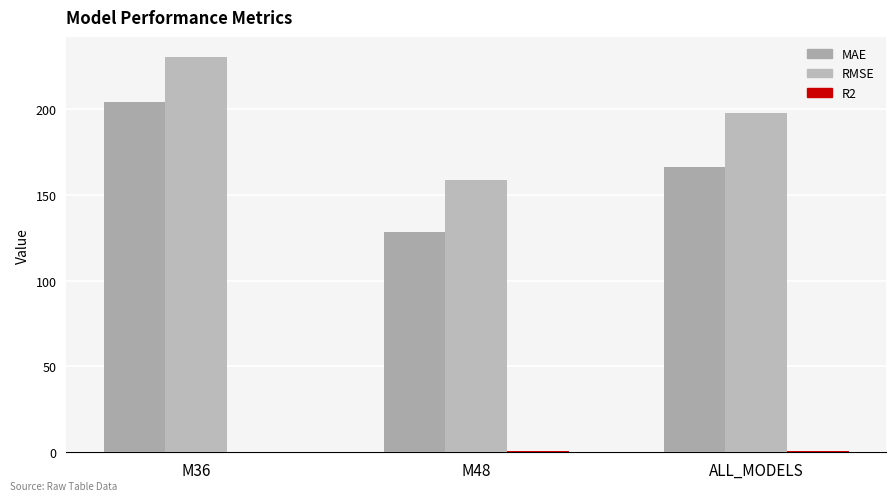

Is it true that R2 equals 0.2 at ALL_MODELS?

False